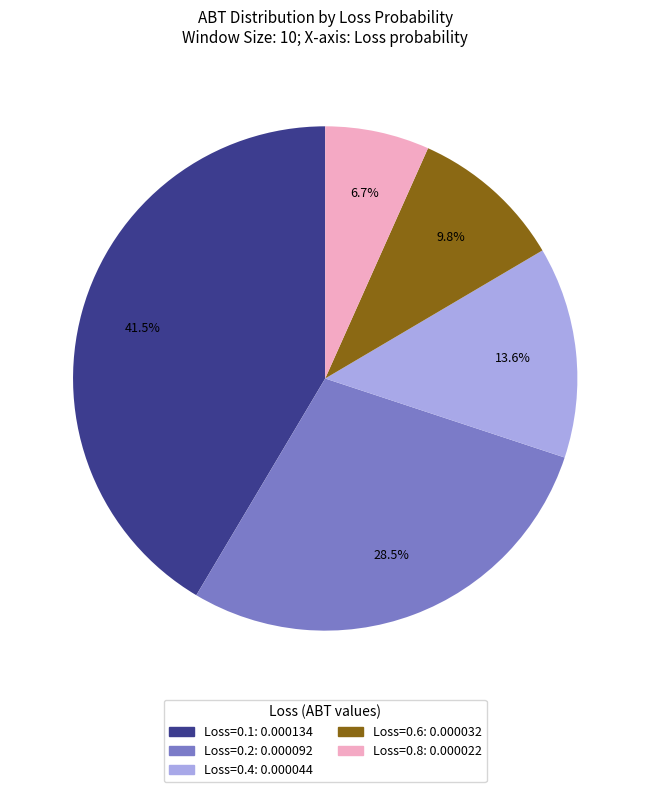

Is there a majority slice in this chart?

No